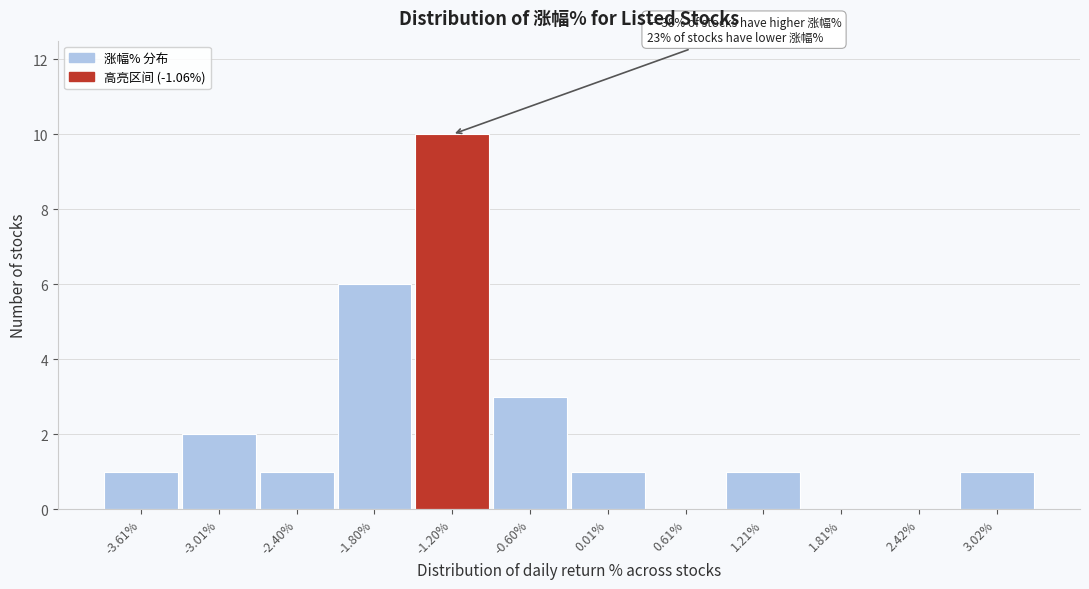

At which category does the chart reach its peak across all series?

-1.20%